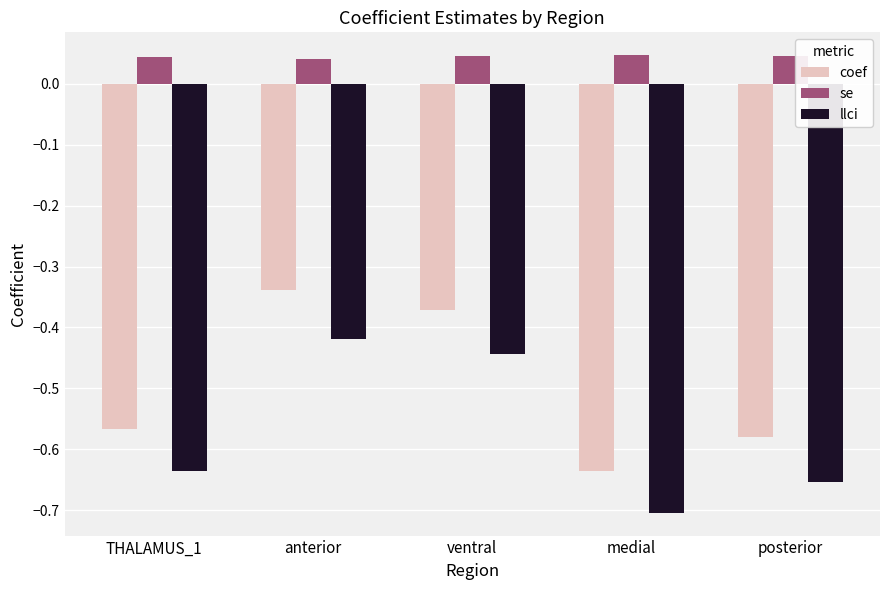

The se series shows 0.1 at posterior. True or false?

False